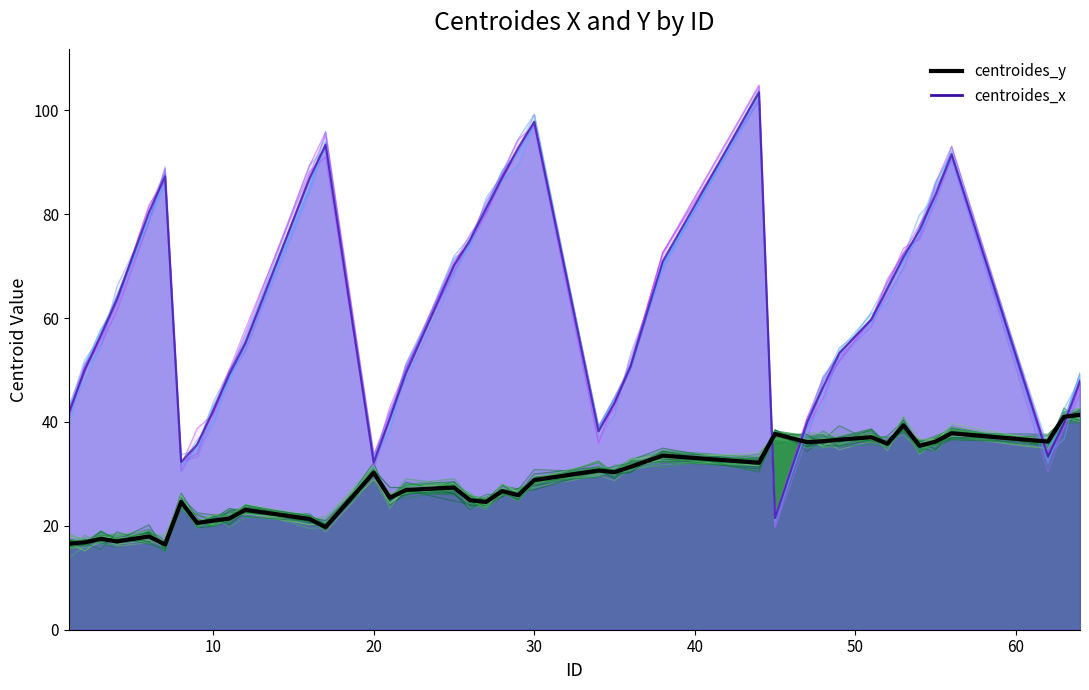

Rank the series by their average value, from highest to lowest.

centroides_x, centroides_y